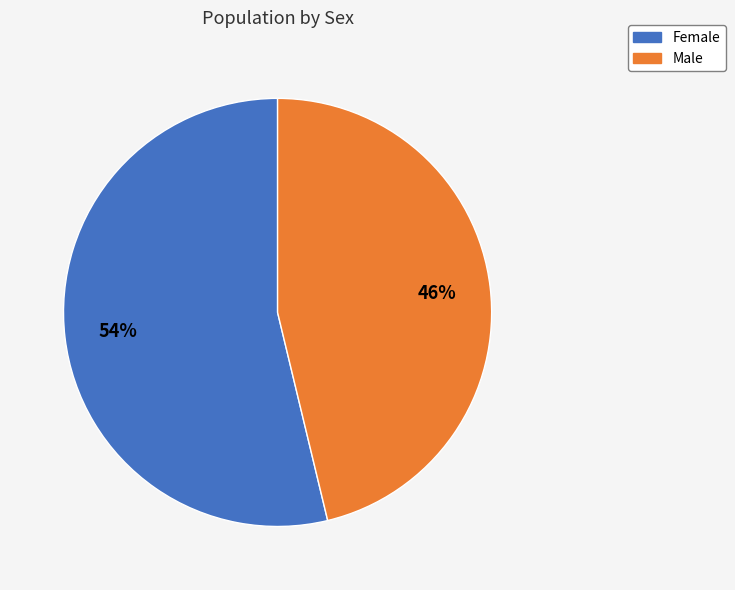

To the nearest percent, what portion does Female represent?

54%